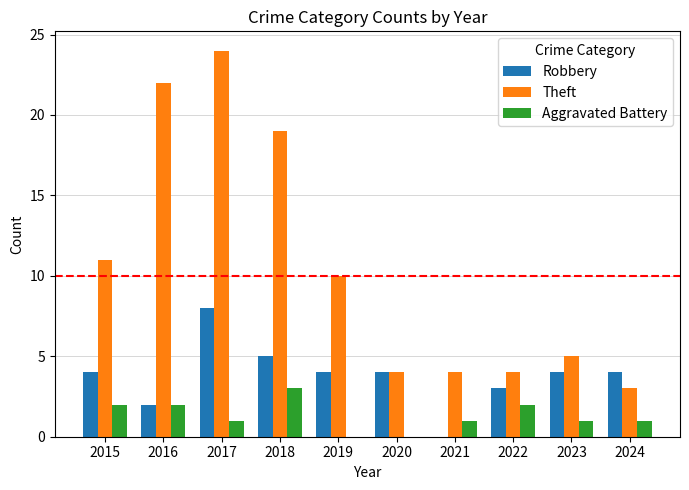

What is the highest value of the Theft series?

24